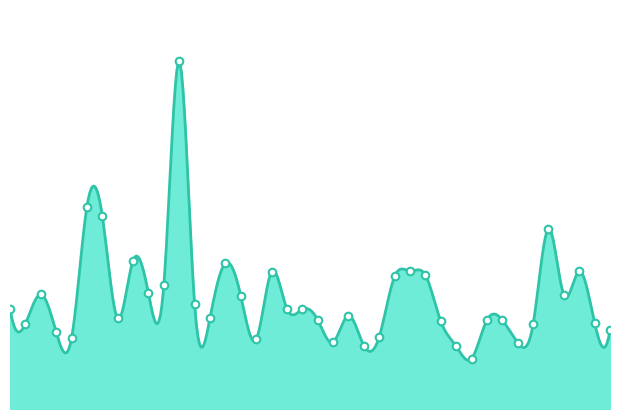

Approximately how many times larger is the value at 2021-08-02 compared to 2021-06-11?

1.3